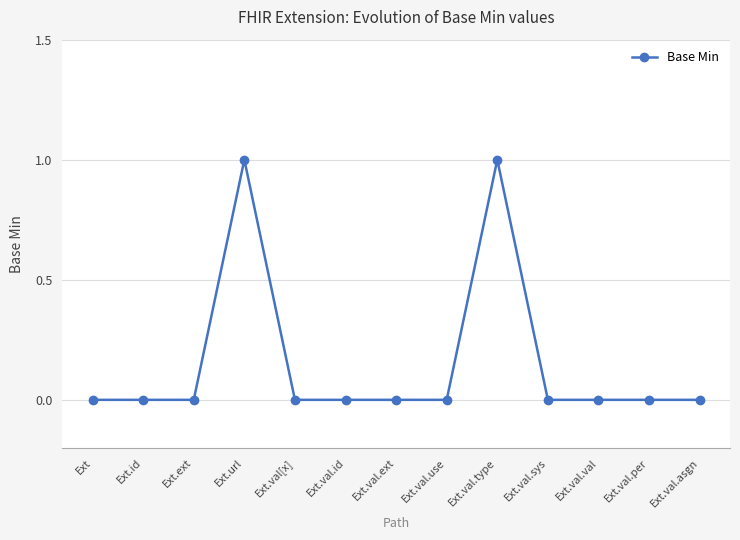

Reading right to left, transcribe all the data shown in this chart.

Ext.val.asgn=0	Ext.val.per=0	Ext.val.val=0	Ext.val.sys=0	Ext.val.type=1	Ext.val.use=0	Ext.val.ext=0	Ext.val.id=0	Ext.val[x]=0	Ext.url=1	Ext.ext=0	Ext.id=0	Ext=0